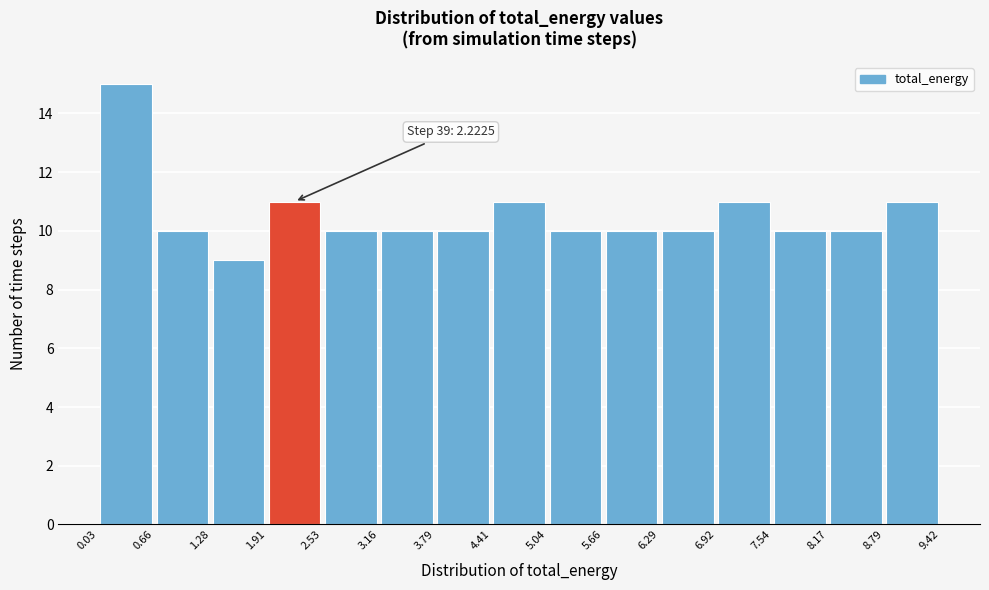

Over which range of the x-axis is the bar tallest?

0.03 to 0.66